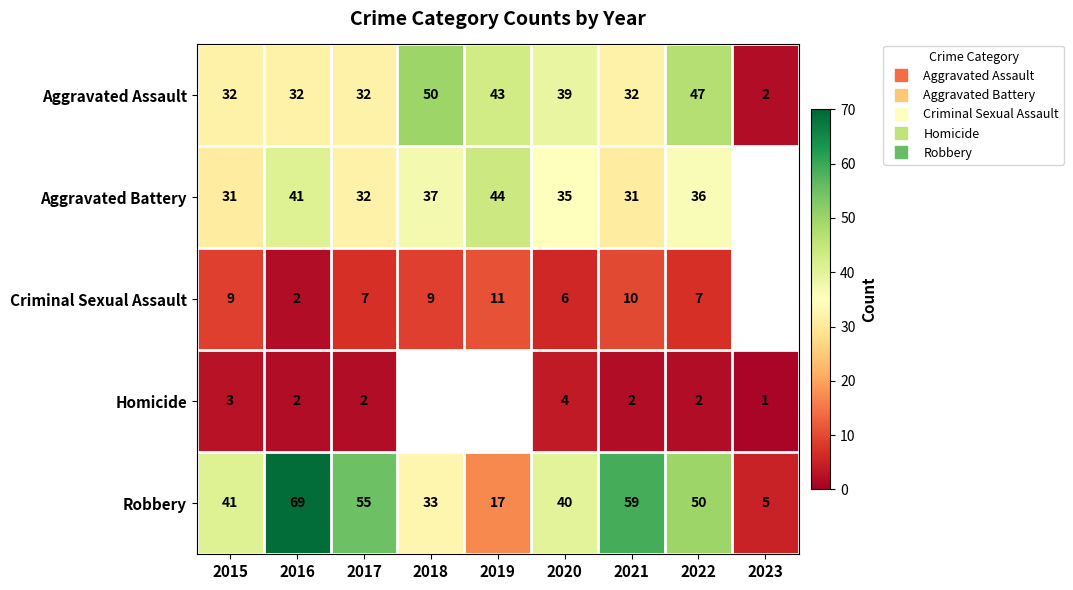

How many values in Aggravated Battery are above zero?

8